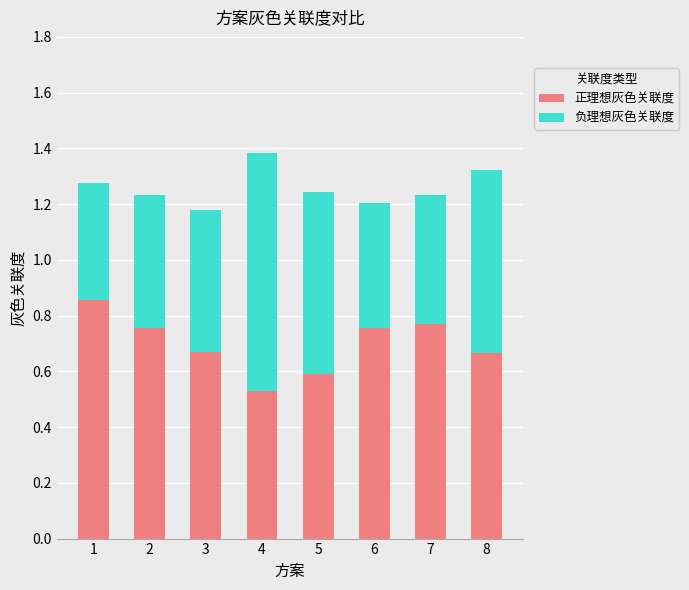

What is the total value across all series at 7?

1.2